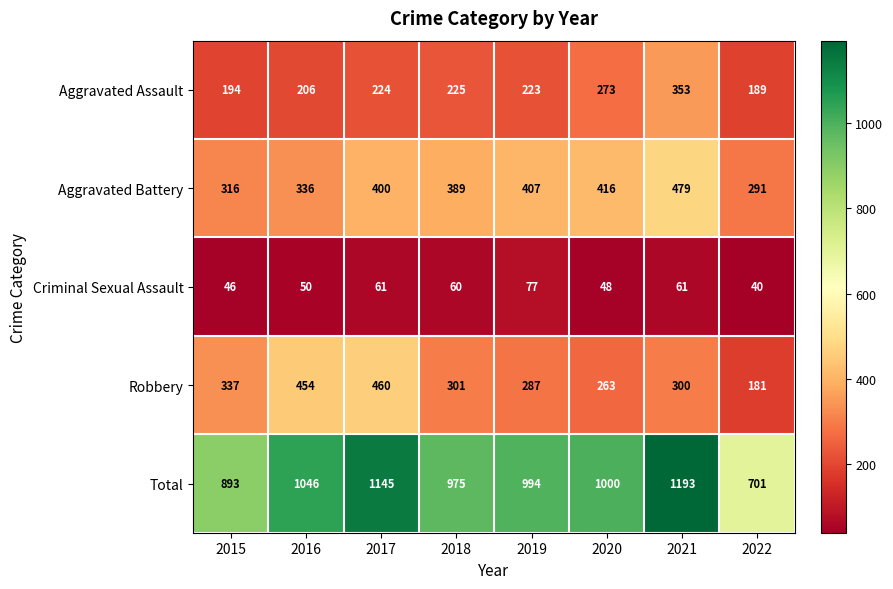

Where is Criminal Sexual Assault nearest to the value 58?

2018